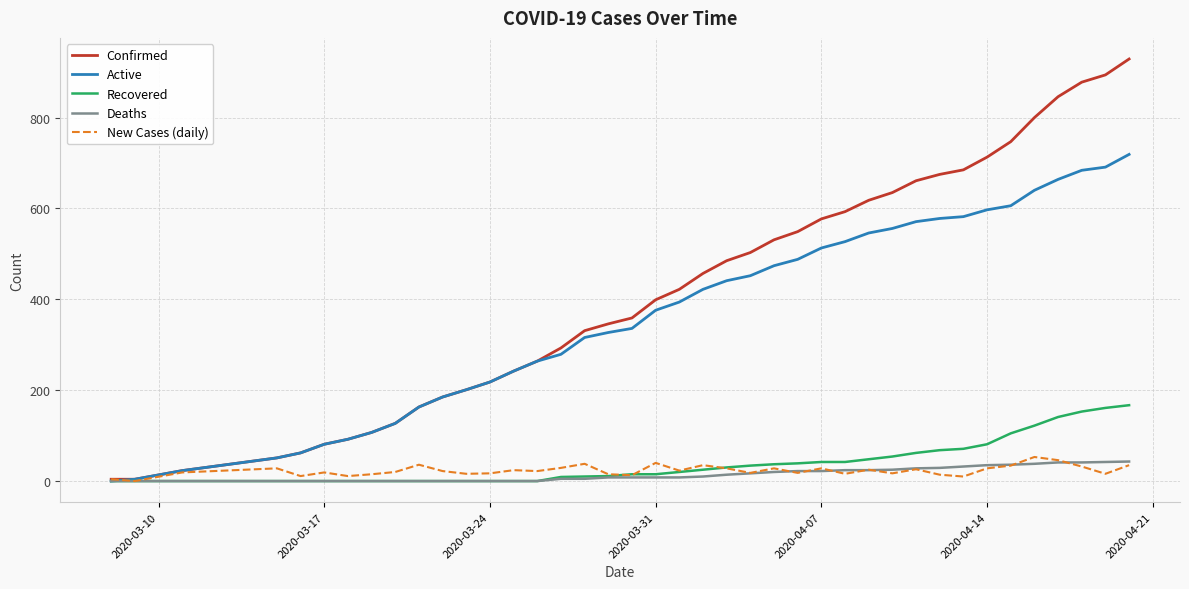

What is the sum of all New Cases (daily) values?

929